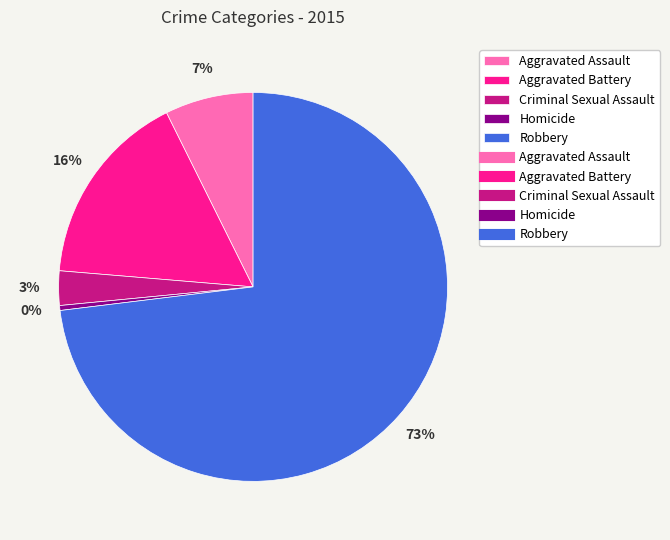

Is there any slice that represents more than half of the pie?

Yes